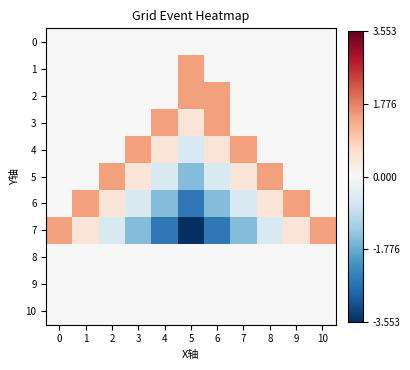

At how many categories does at least one series exceed -3?

11